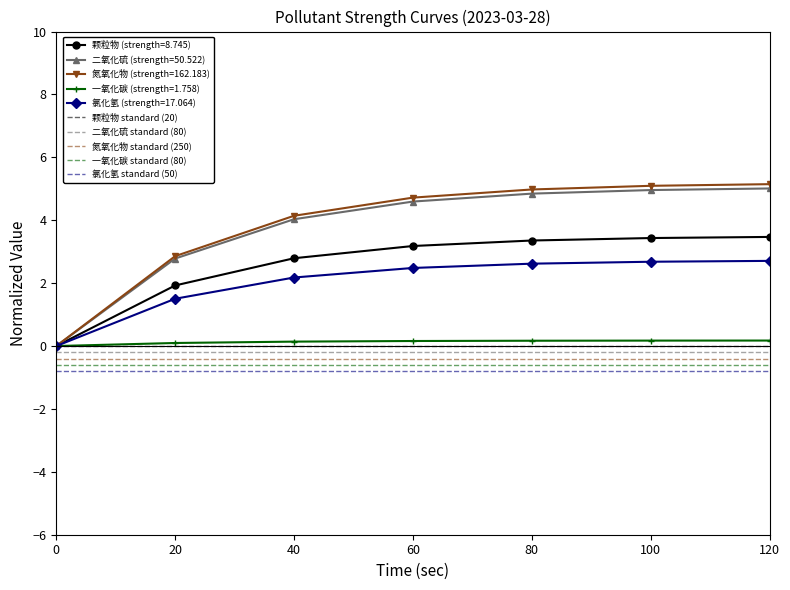

True or false: 氮氧化物 (strength=162.183) has a value of 7.7 at 80.

False